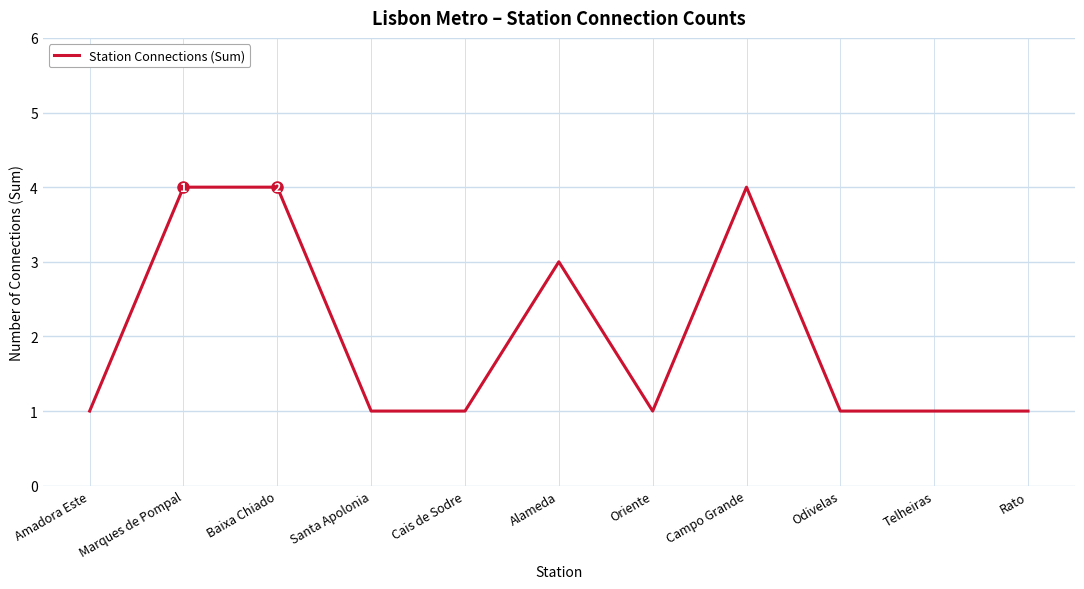

Approximately how many times larger is the value at Santa Apolonia compared to Amadora Este?

1.0